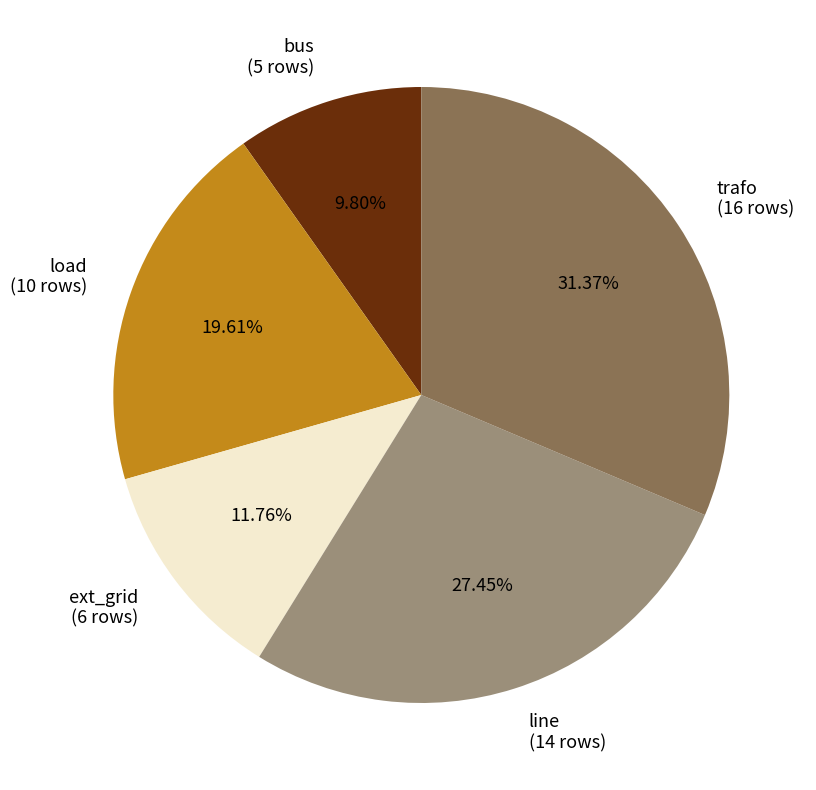

Is it true that load is 20% of the pie?

True